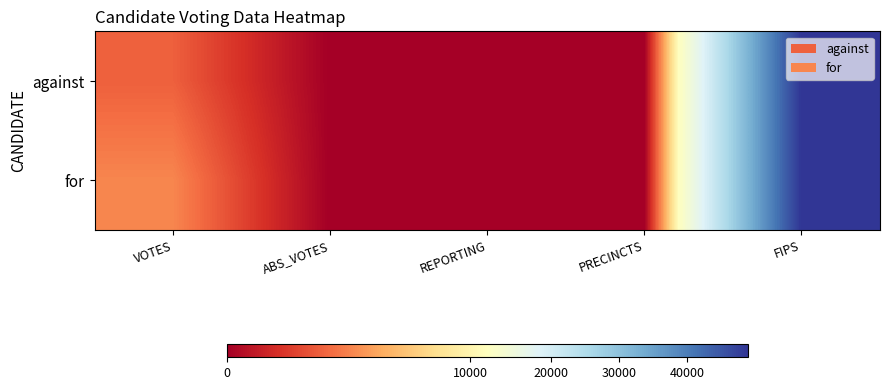

Rank the series at REPORTING from highest to lowest value.

against, for